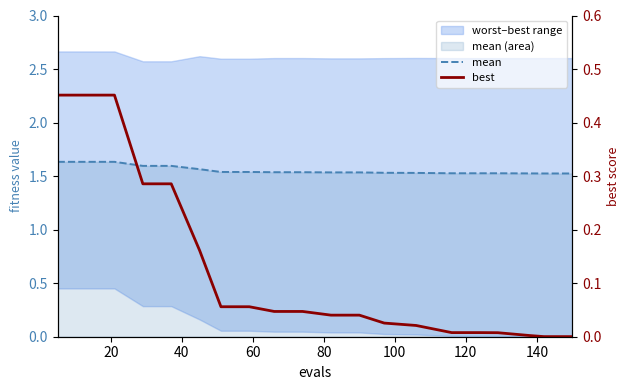

Rank the series at 60 from lowest to highest value.

best, mean